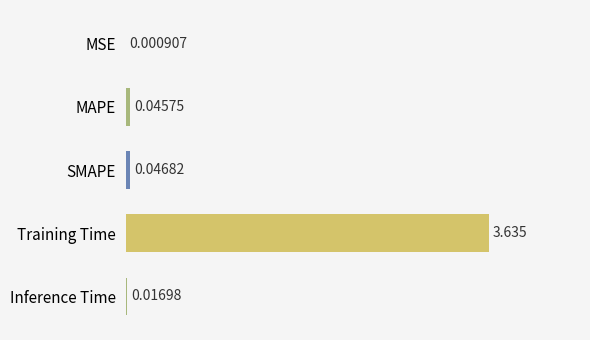

Where is the data nearest to the value 1?

SMAPE